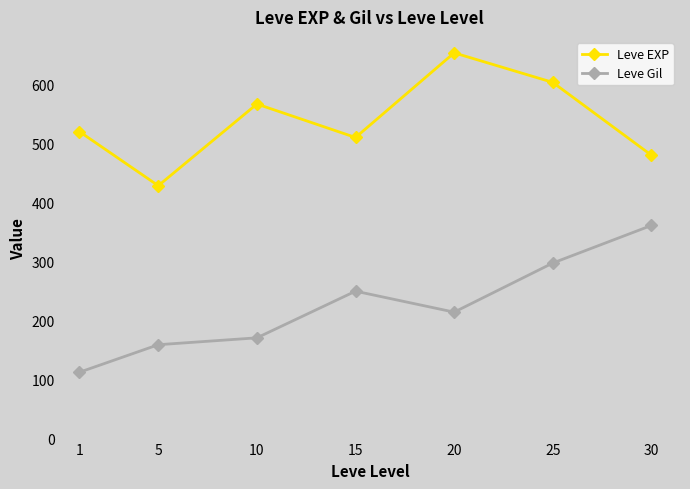

How many data points does each series have?

7